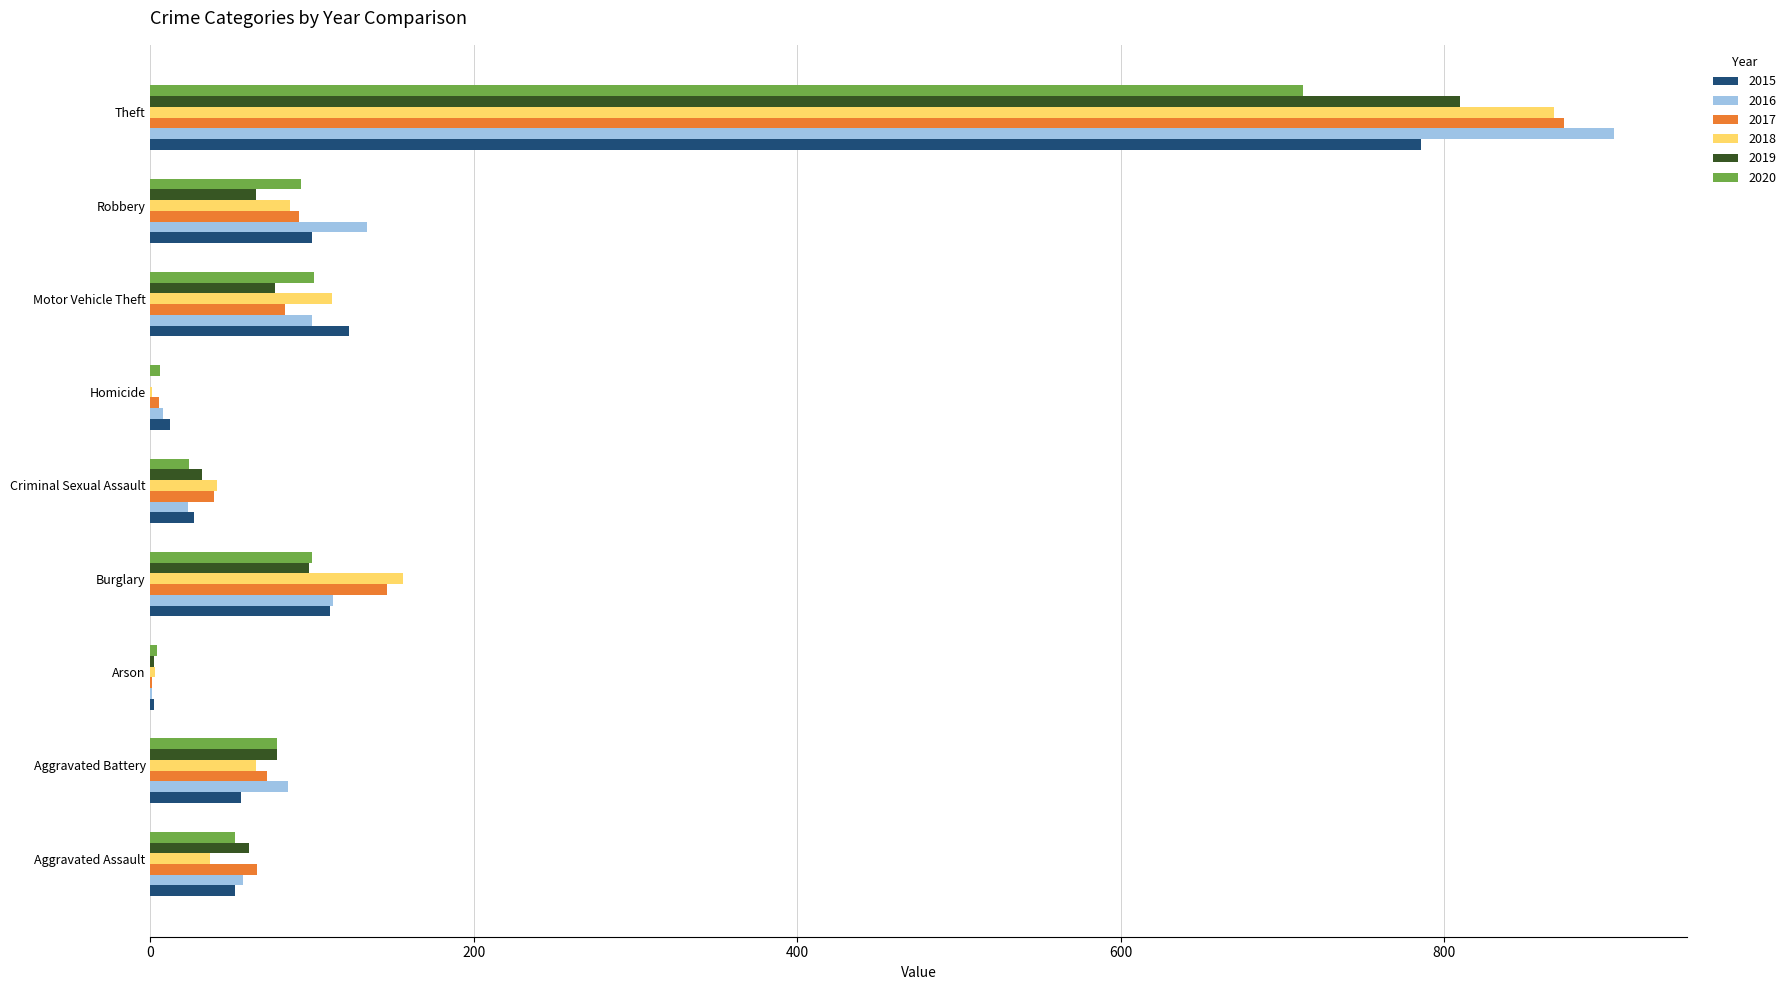

Is the value of 2015 at Robbery greater than the value of 2018 at Theft?

No